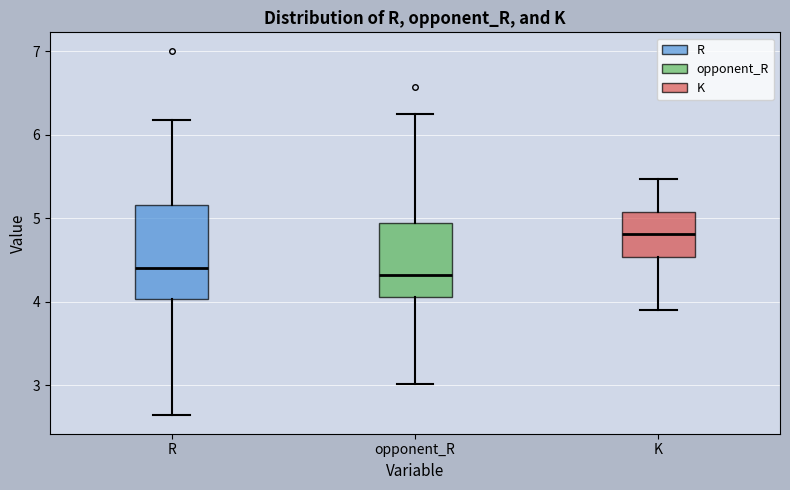

Which box has the highest median line?

K